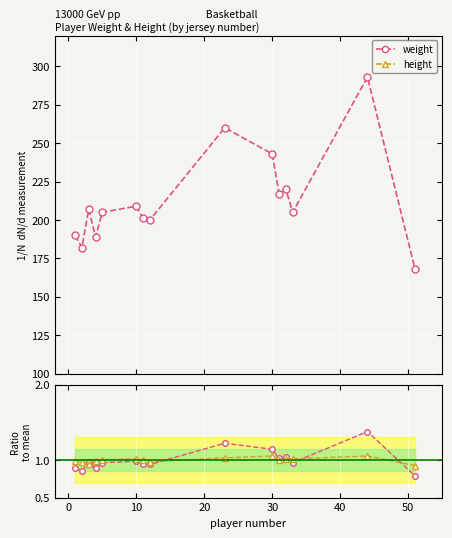

True or false: weight has more than 2 interior local peaks.

True